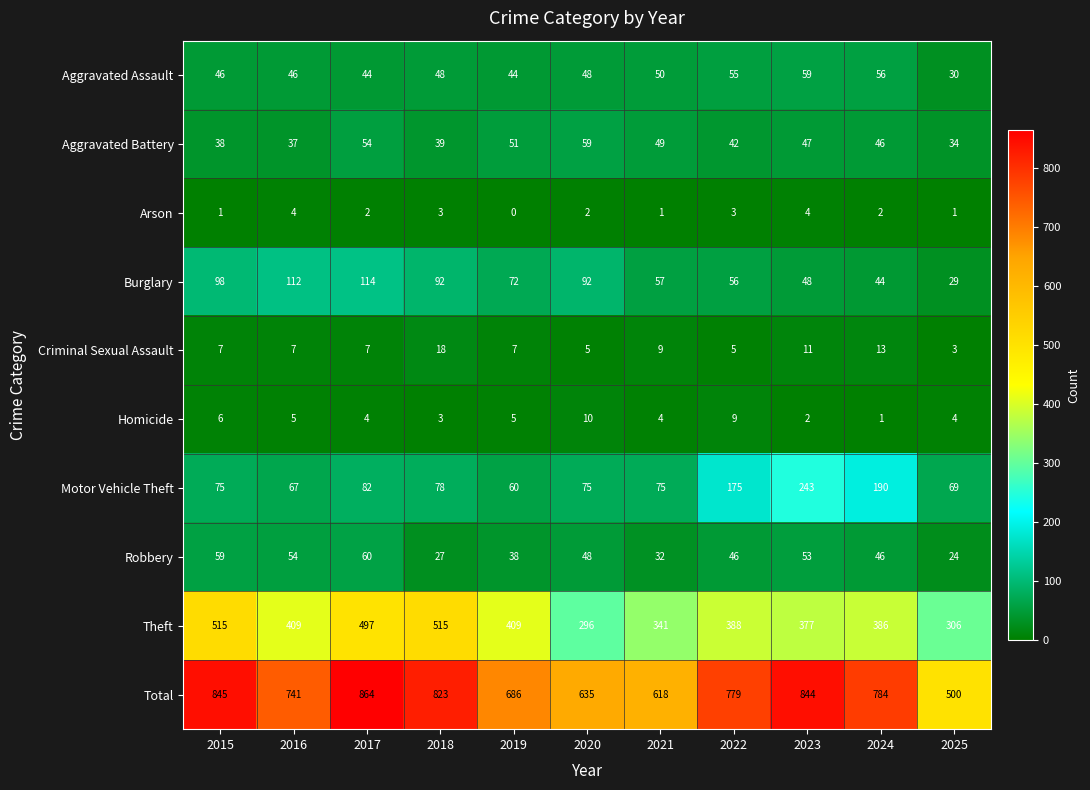

What is the greatest value displayed?

864